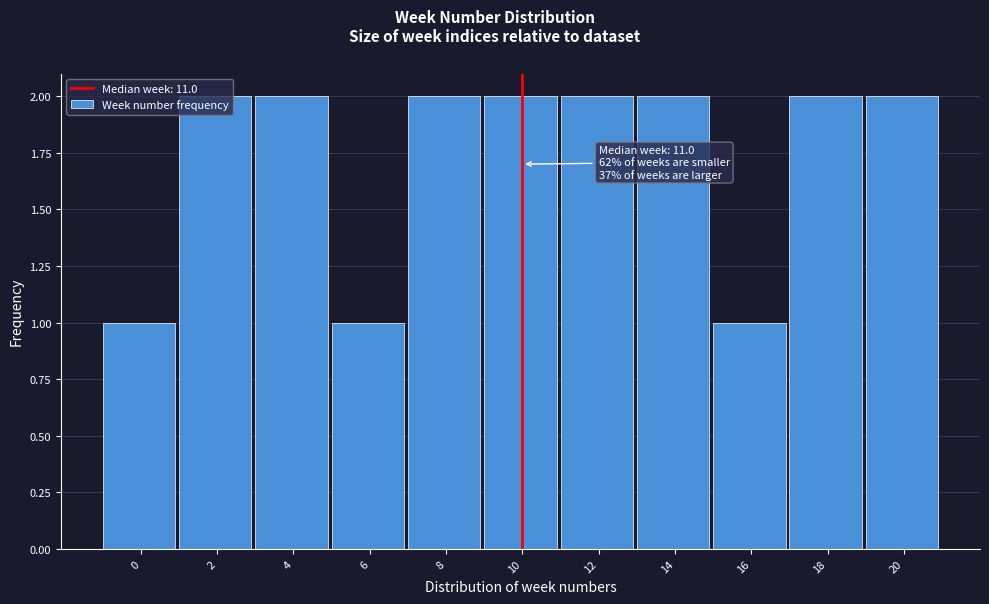

True or false: the data shows 3 at 14.

False